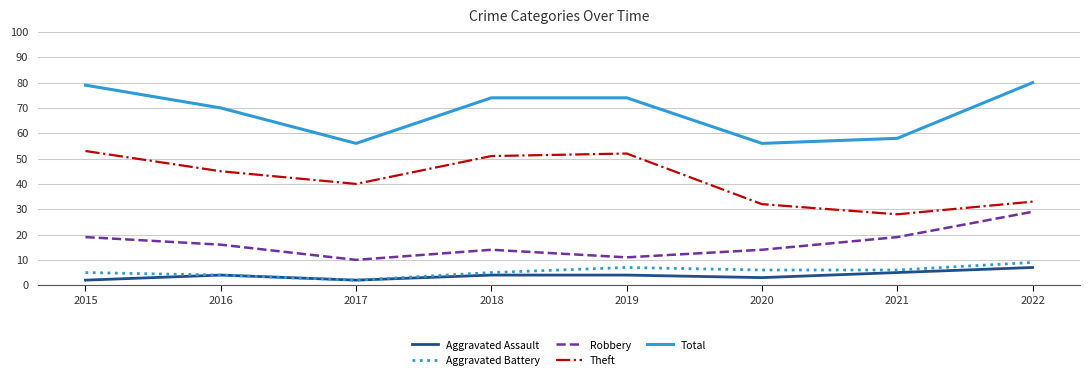

How many interior local valleys does the Theft series have?

2